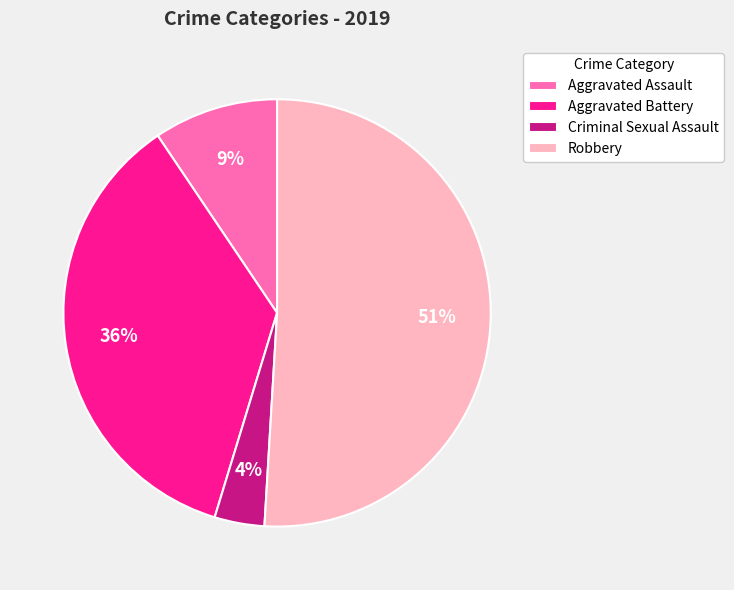

What percentage is the Aggravated Assault slice, to the nearest percent?

9%